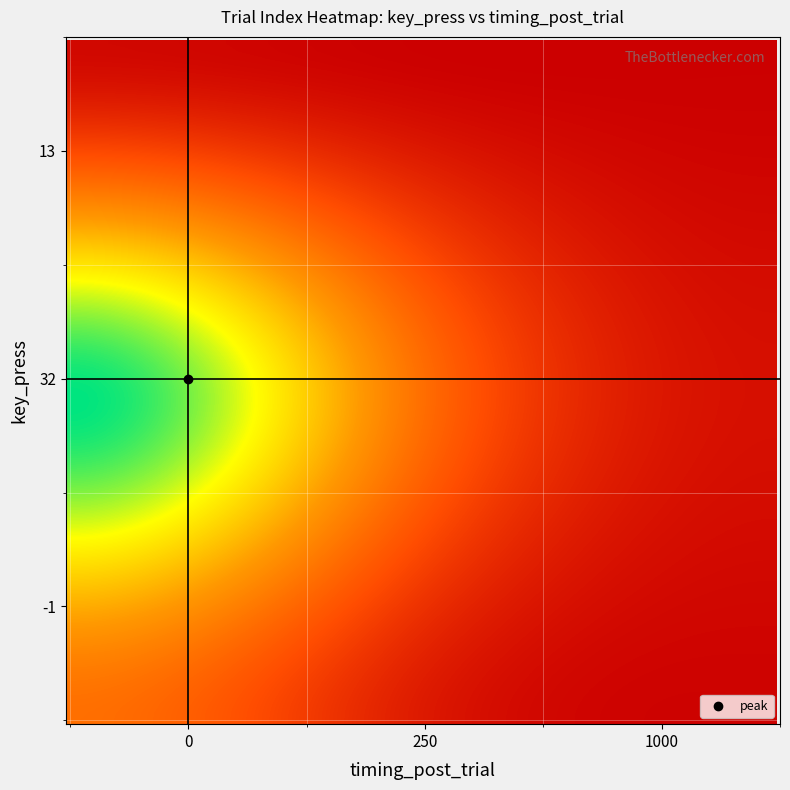

At how many categories does at least one series exceed 8?

2